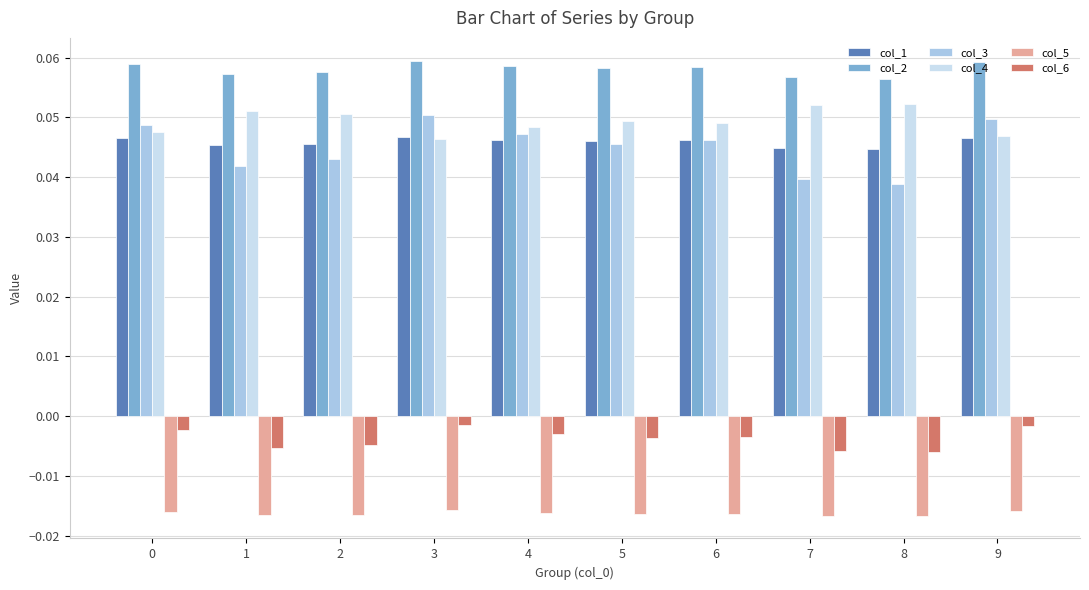

Where is col_3 nearest to the value 0?

8